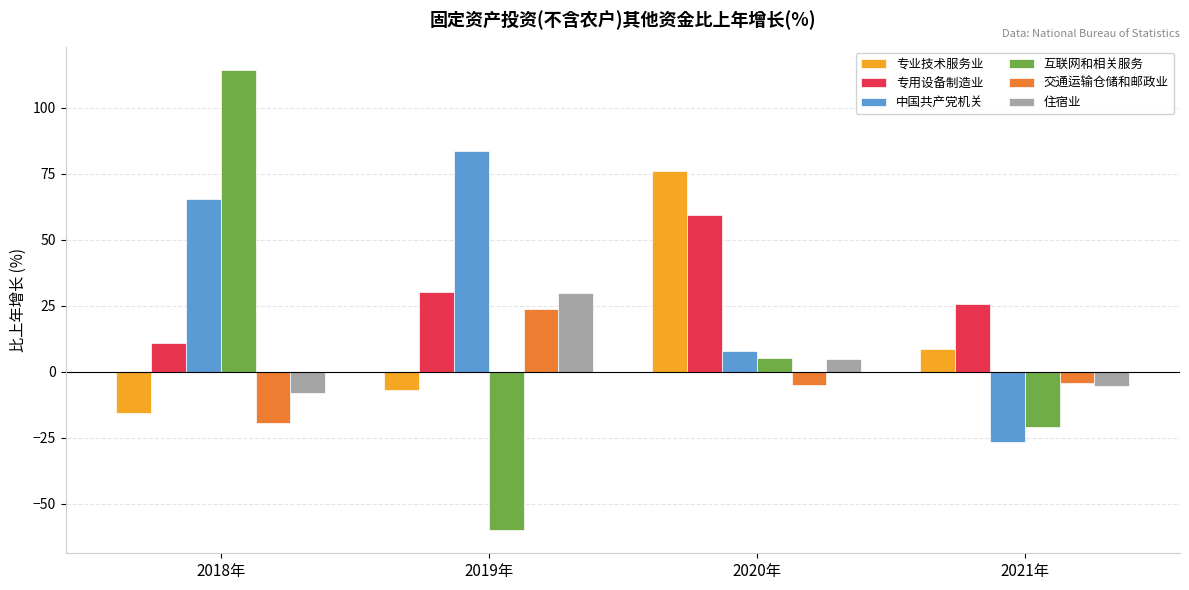

At which label does 中国共产党机关 first exceed 65?

2018年